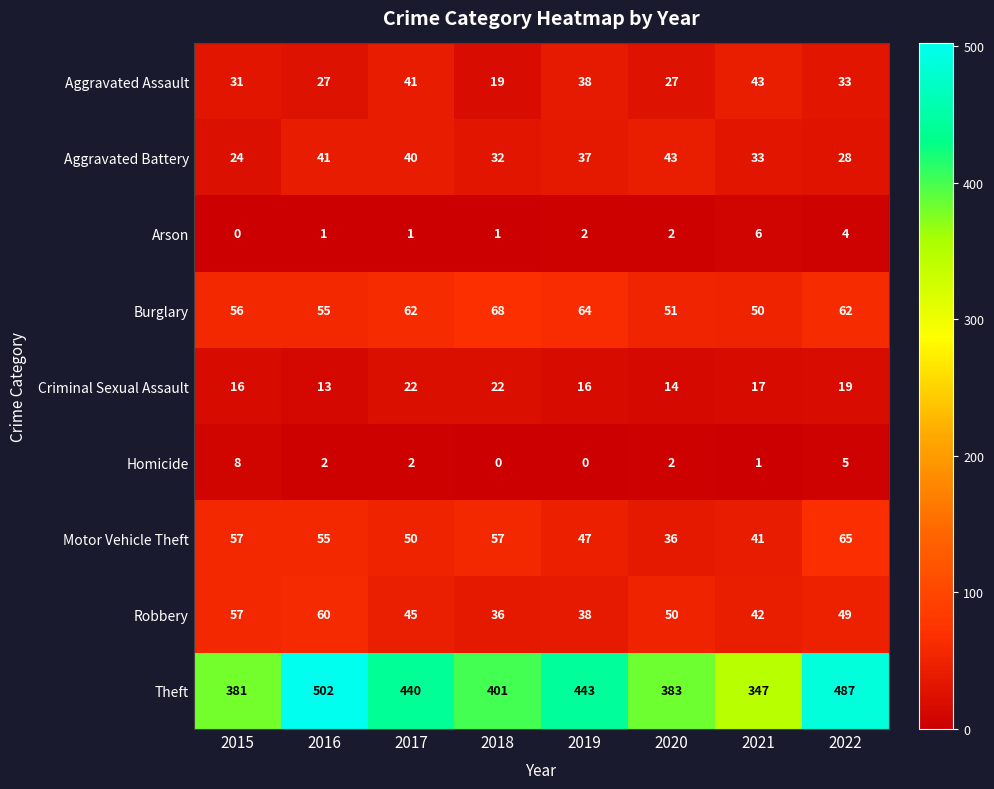

What is the sum of all Criminal Sexual Assault values?

139